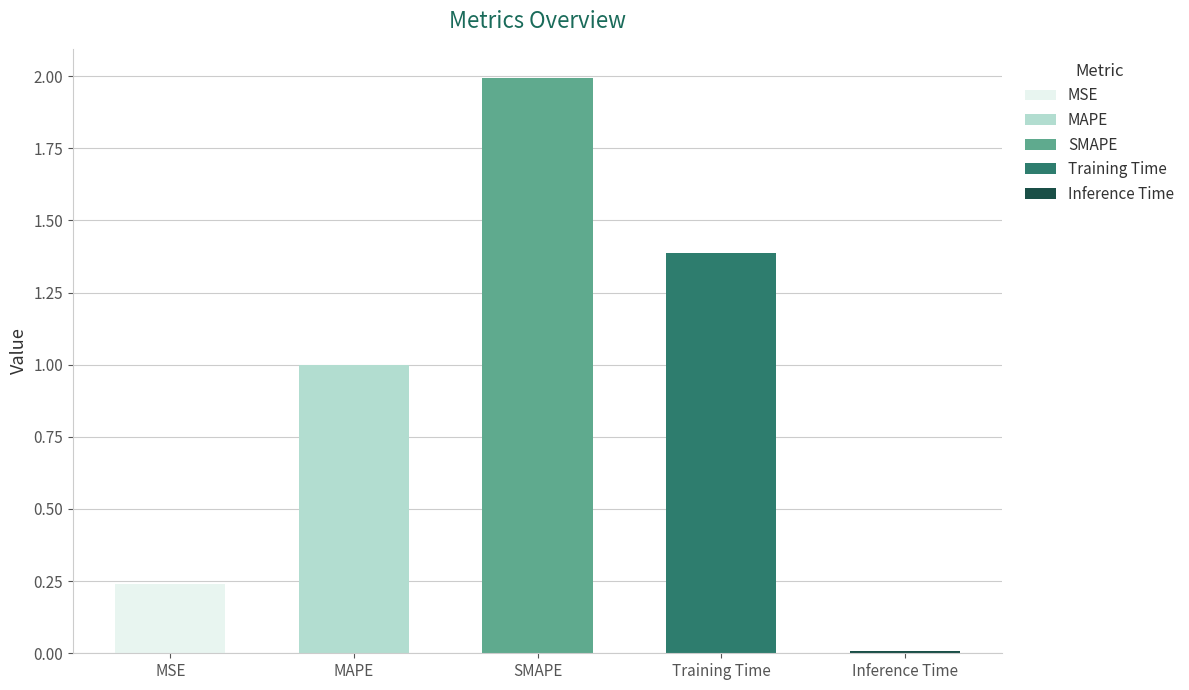

Approximately how many times larger is the value at MSE compared to Training Time?

0.2